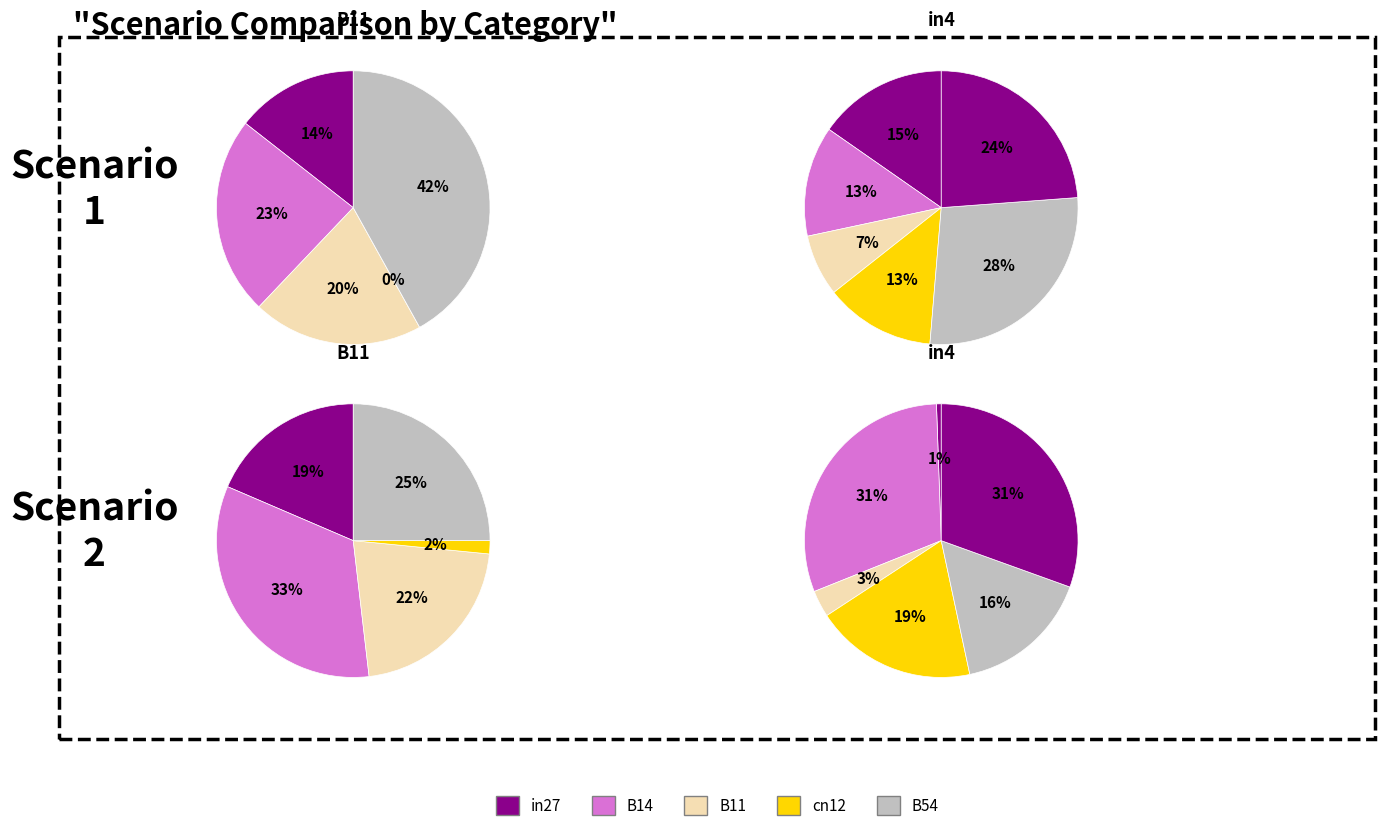

Which category has the smallest portion of the pie?

cn12